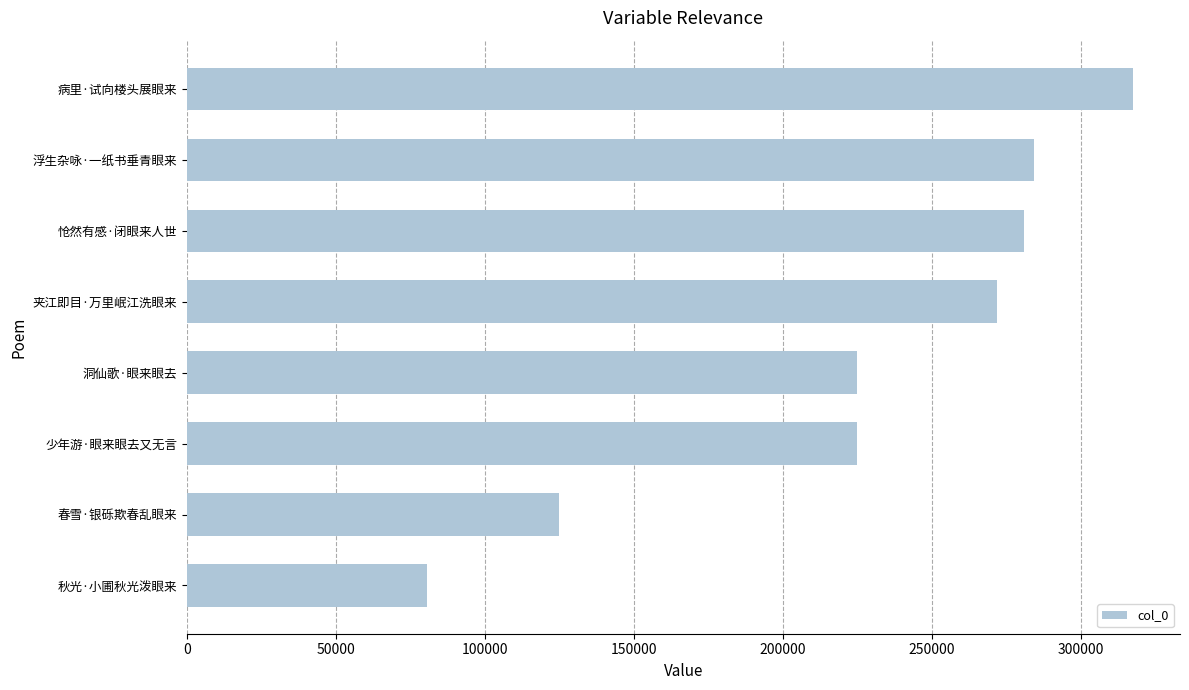

True or false: the data shows 222378 at 春雪·银砾欺春乱眼来.

False